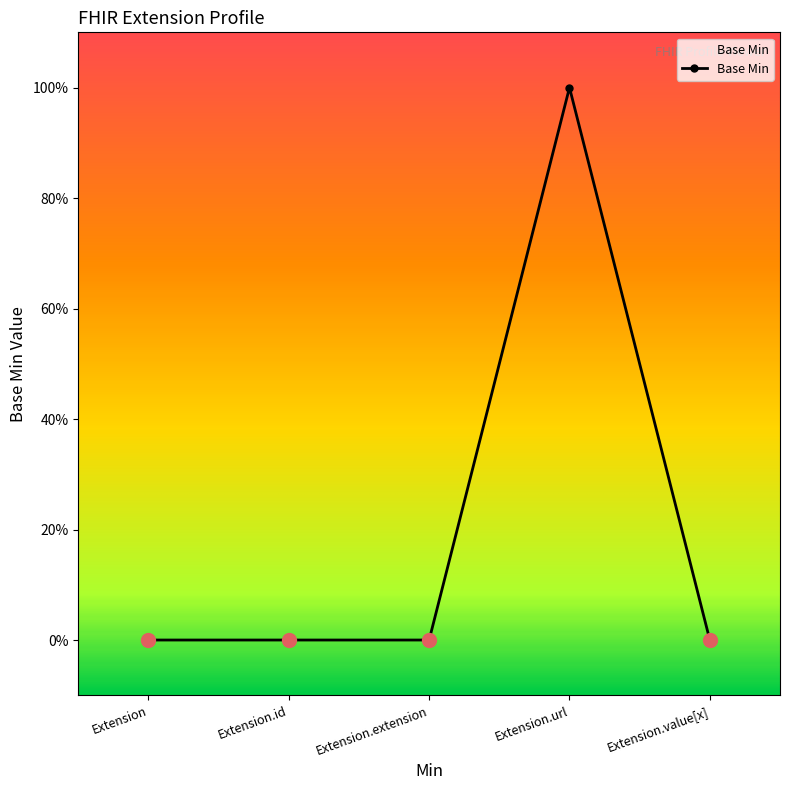

The chart shows a value of 0 at Extension. True or false?

True